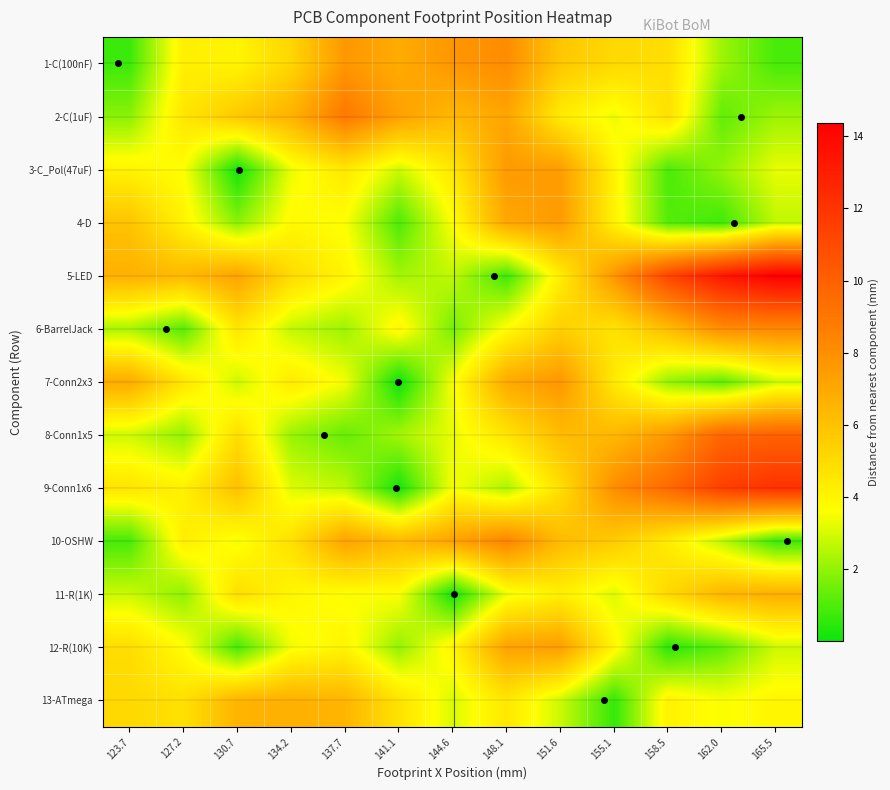

Reading left to right, transcribe all the data shown in this chart.

1-C(100nF): 123.7=0.7	127.2=4.2	130.7=4.0	134.2=5.2	137.7=7.7	141.1=6.9	144.6=7.7	148.1=8.1	151.6=5.8	155.1=5.1	158.5=4.9	162.0=2.2	165.5=0.9
2-C(1uF): 123.7=1.9	127.2=4.6	130.7=5.7	134.2=6.6	137.7=8.9	141.1=7.3	144.6=6.4	148.1=7.1	151.6=4.4	155.1=3.4	158.5=4.8	162.0=1.3	165.5=2.2
3-C_Pol(47uF): 123.7=4.1	127.2=3.6	130.7=0.1	134.2=3.3	137.7=4.5	141.1=2.9	144.6=4.5	148.1=7.5	151.6=7.5	155.1=4.0	158.5=1.0	162.0=2.0	165.5=3.3
4-D: 123.7=5.9	127.2=4.1	130.7=1.9	134.2=3.8	137.7=3.6	141.1=1.0	144.6=3.6	148.1=7.0	151.6=7.5	155.1=4.1	158.5=1.1	162.0=0.8	165.5=2.7
5-LED: 123.7=6.7	127.2=6.3	130.7=7.2	134.2=5.0	137.7=4.0	141.1=2.3	144.6=2.7	148.1=0.8	151.6=4.3	155.1=7.7	158.5=11.2	162.0=13.3	165.5=14.4
6-BarrelJack: 123.7=2.4	127.2=1.1	130.7=4.6	134.2=2.7	137.7=2.2	141.1=4.0	144.6=1.6	148.1=3.7	151.6=5.5	155.1=4.7	158.5=6.2	162.0=8.1	165.5=8.2
7-Conn2x3: 123.7=6.9	127.2=4.6	130.7=2.9	134.2=4.4	137.7=3.5	141.1=0.0	144.6=3.5	148.1=7.0	151.6=7.7	155.1=4.4	158.5=2.1	162.0=1.3	165.5=2.9
8-Conn1x5: 123.7=2.9	127.2=2.0	130.7=4.9	134.2=2.1	137.7=1.4	141.1=2.3	144.6=3.3	148.1=4.6	151.6=6.2	155.1=6.4	158.5=7.6	162.0=9.7	165.5=9.9
9-Conn1x6: 123.7=4.6	127.2=4.1	130.7=6.0	134.2=3.1	137.7=2.7	141.1=0.2	144.6=3.5	148.1=2.4	151.6=4.8	155.1=8.1	158.5=9.6	162.0=11.5	165.5=12.1
10-OSHW: 123.7=0.9	127.2=4.3	130.7=3.5	134.2=4.8	137.7=7.2	141.1=6.3	144.6=7.2	148.1=8.4	151.6=6.3	155.1=5.6	158.5=4.3	162.0=2.6	165.5=0.7
11-R(1K): 123.7=2.9	127.2=2.0	130.7=4.9	134.2=3.9	137.7=3.6	141.1=3.6	144.6=0.1	148.1=3.3	151.6=4.2	155.1=3.1	158.5=5.1	162.0=6.5	165.5=6.7
12-R(10K): 123.7=4.9	127.2=3.7	130.7=0.9	134.2=3.5	137.7=4.0	141.1=2.0	144.6=4.0	148.1=7.3	151.6=7.4	155.1=3.9	158.5=0.5	162.0=1.3	165.5=2.9
13-ATmega: 123.7=5.1	127.2=4.8	130.7=6.5	134.2=6.7	137.7=6.5	141.1=4.7	144.6=3.1	148.1=4.5	151.6=2.9	155.1=0.6	158.5=4.1	162.0=3.5	165.5=4.0